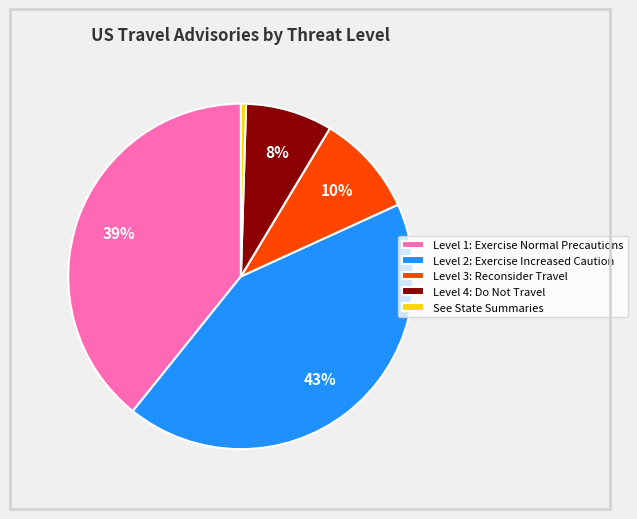

Is Level 1: Exercise Normal Precautions the majority of the pie?

No